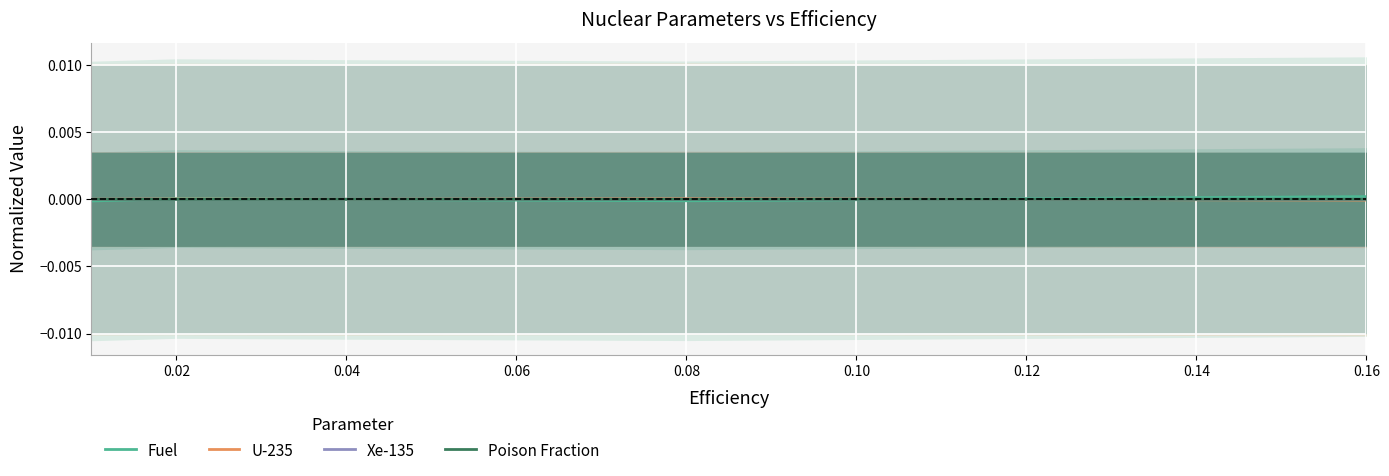

Between which two adjacent categories do Xe-135 and Fuel first intersect?

0.00 and 0.02